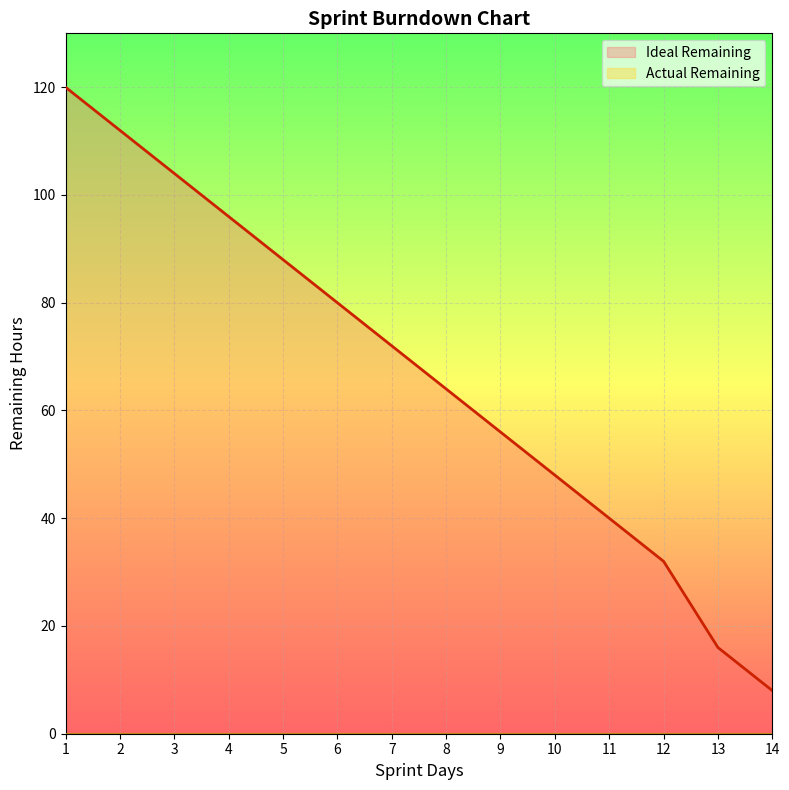

What is the value of the 9th point from the left?

56